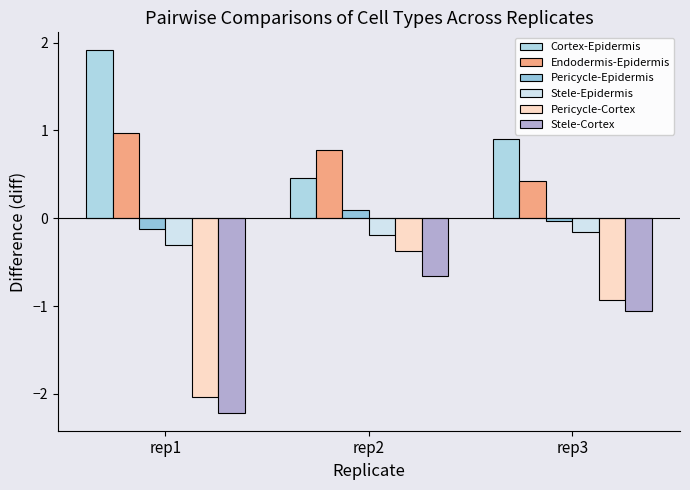

Between rep3 and rep1, which is larger?

rep1